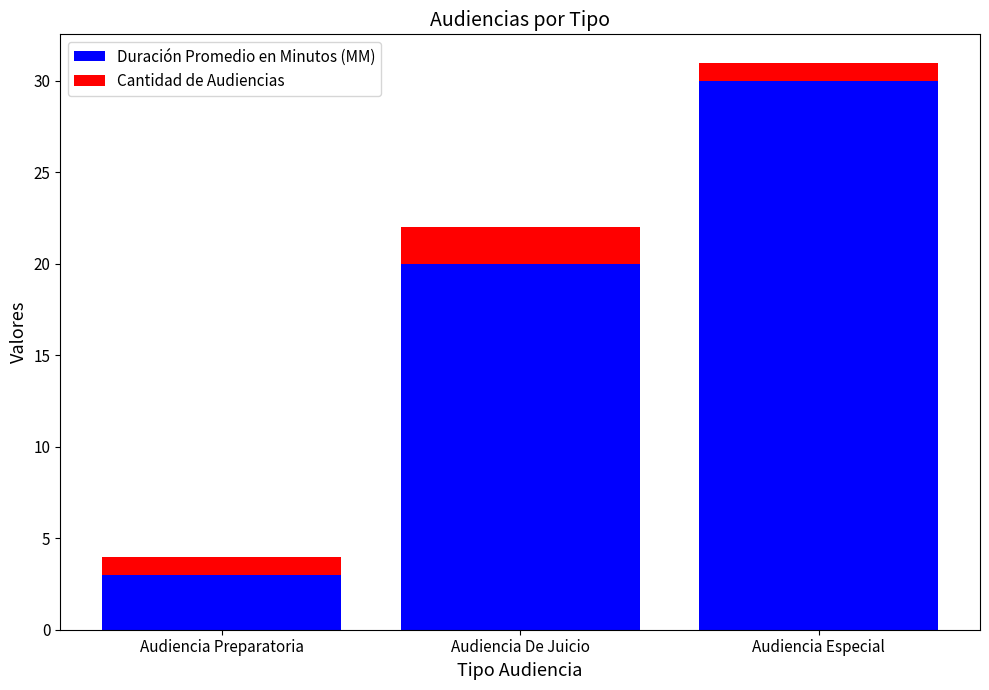

True or false: Duración Promedio en Minutos (MM) has a value of 31 at Audiencia De Juicio.

False